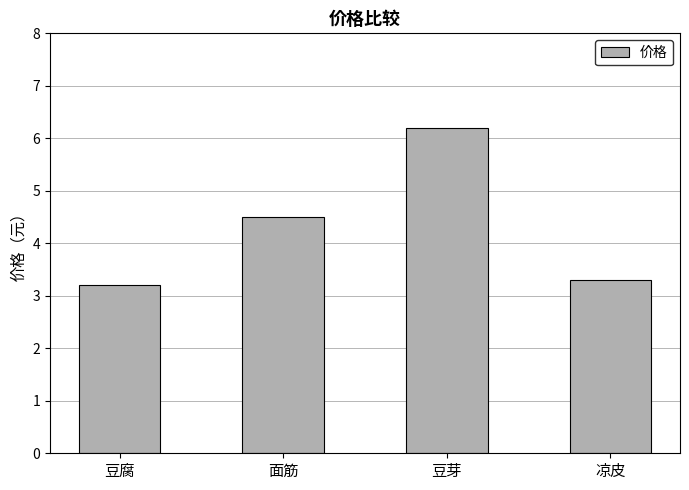

Is it true that the value at 面筋 is 4.5?

True